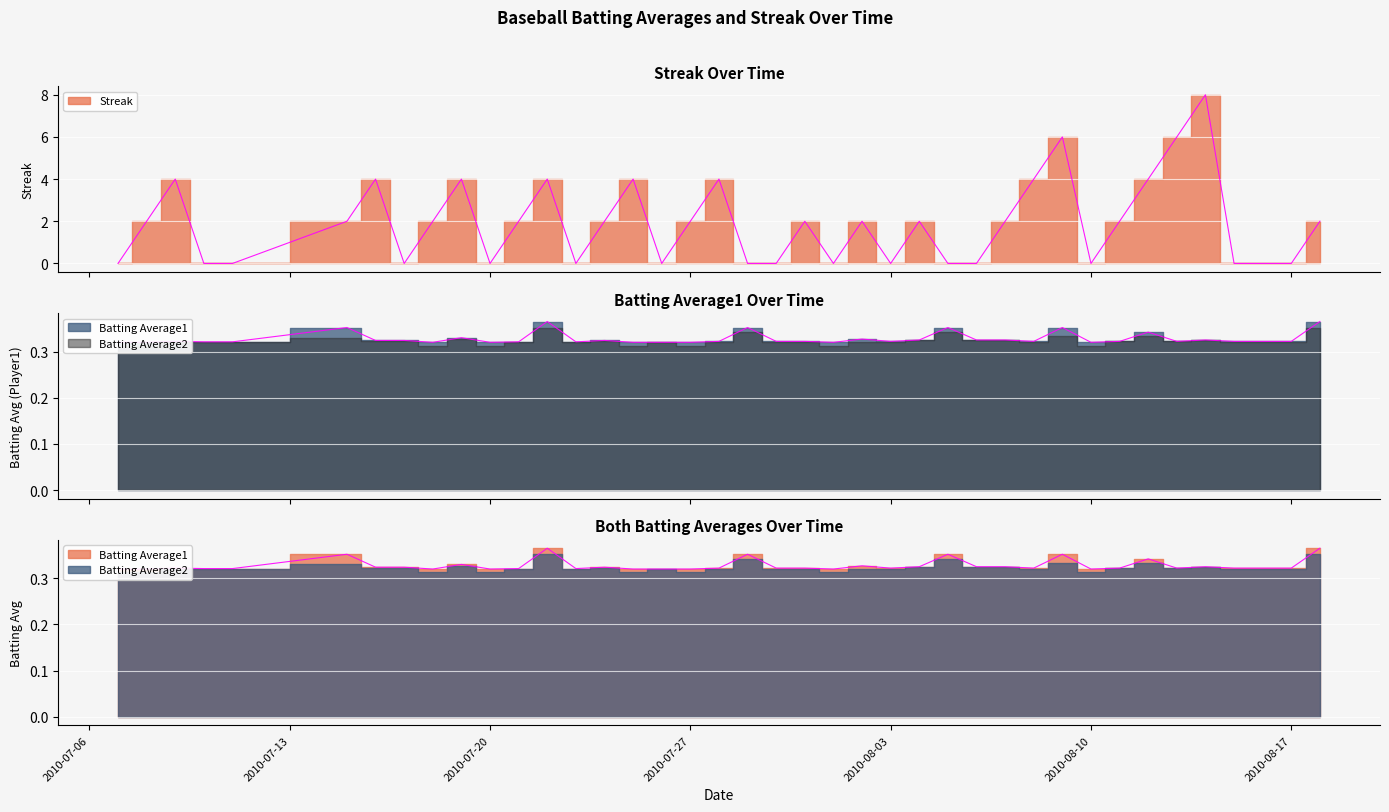

True or false: Streak has more than 0 interior local peaks.

True